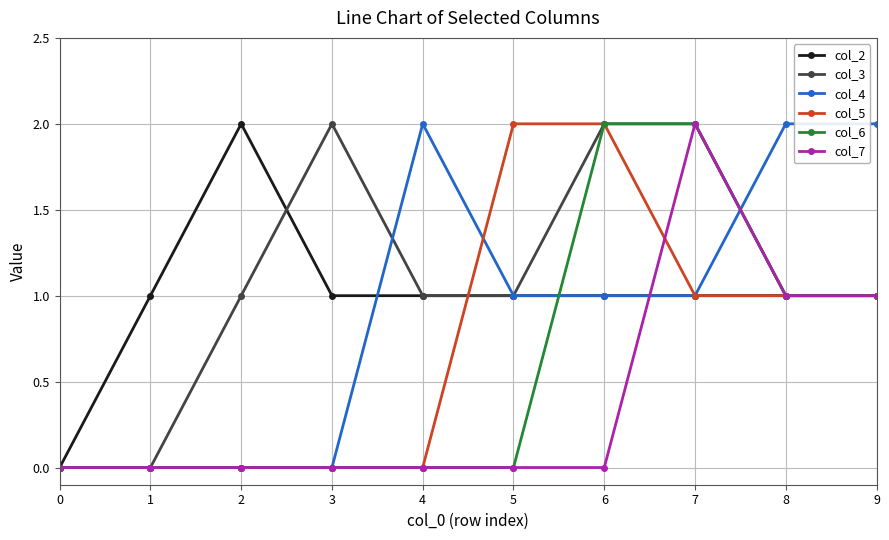

What is the maximum value for col_4?

2